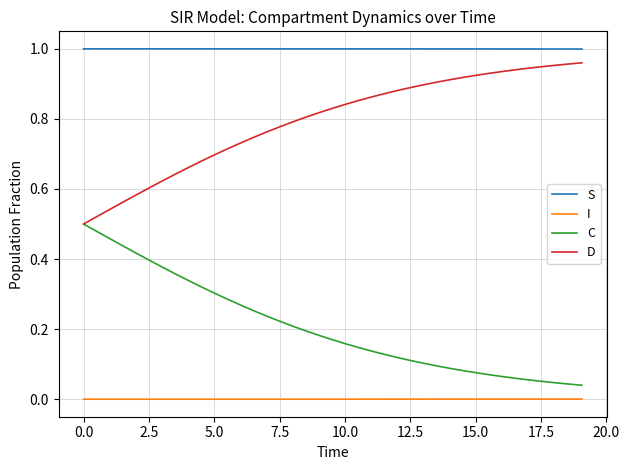

Which series has the largest total across all categories?

S